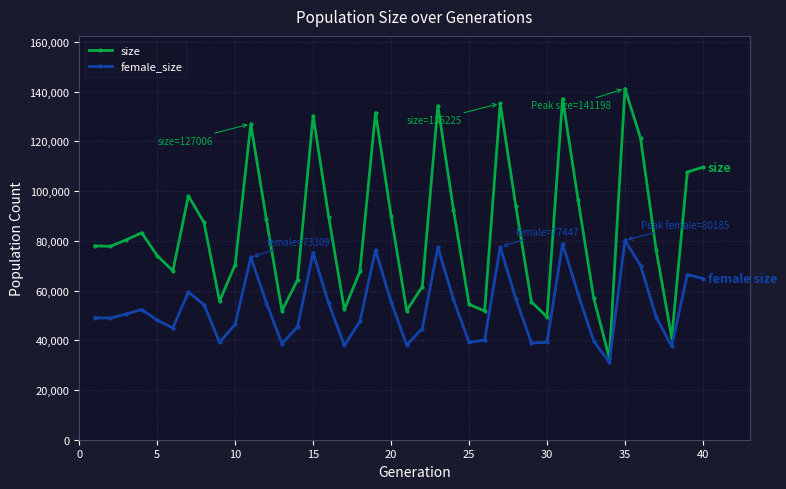

Which series has the largest range (max minus min)?

size